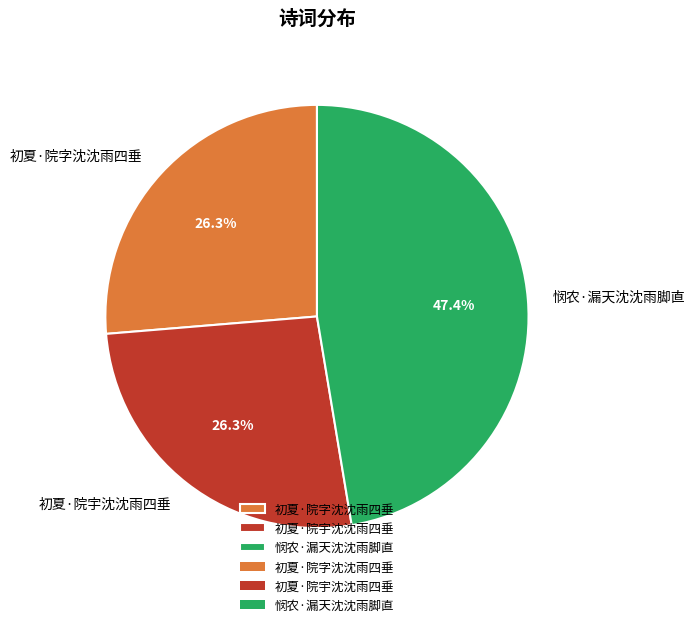

Does any single category account for the majority?

No